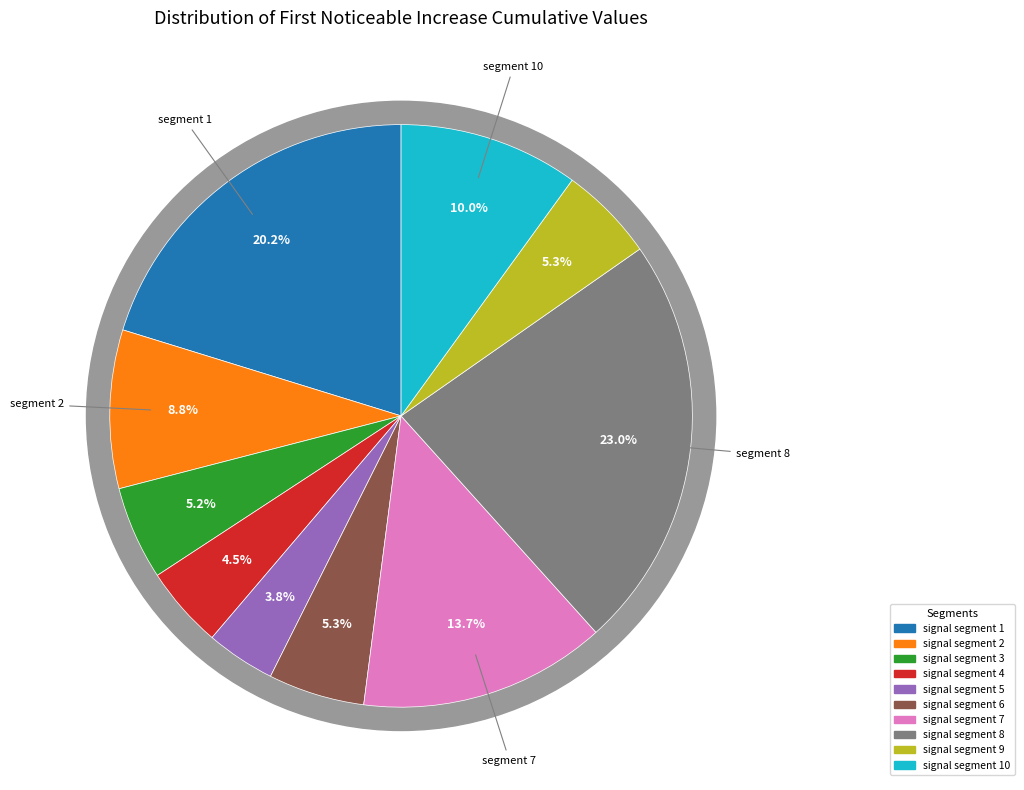

How many slices are in this pie chart?

10